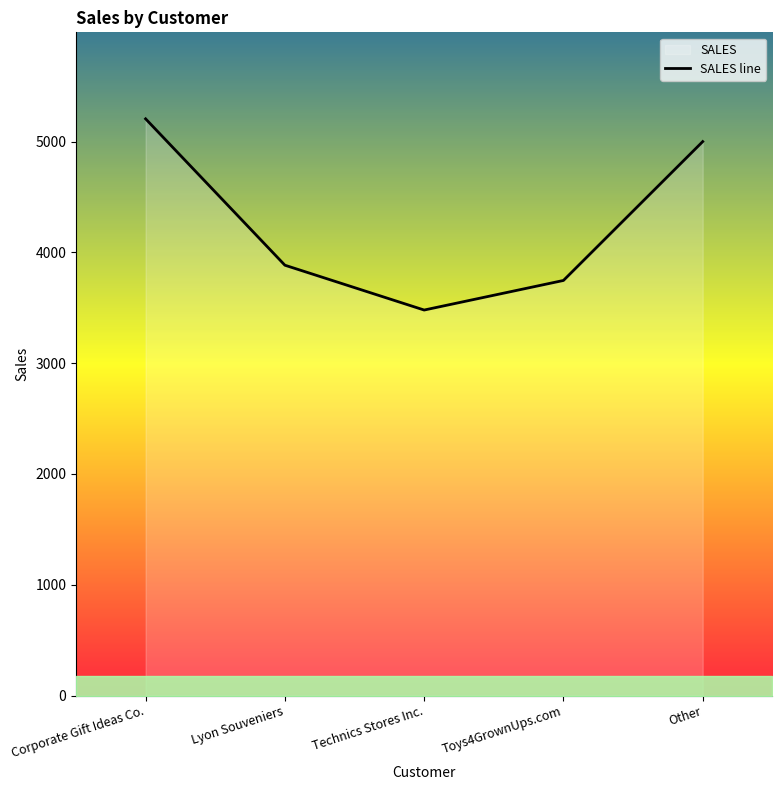

What is the minimum value shown in the chart?

3479.8